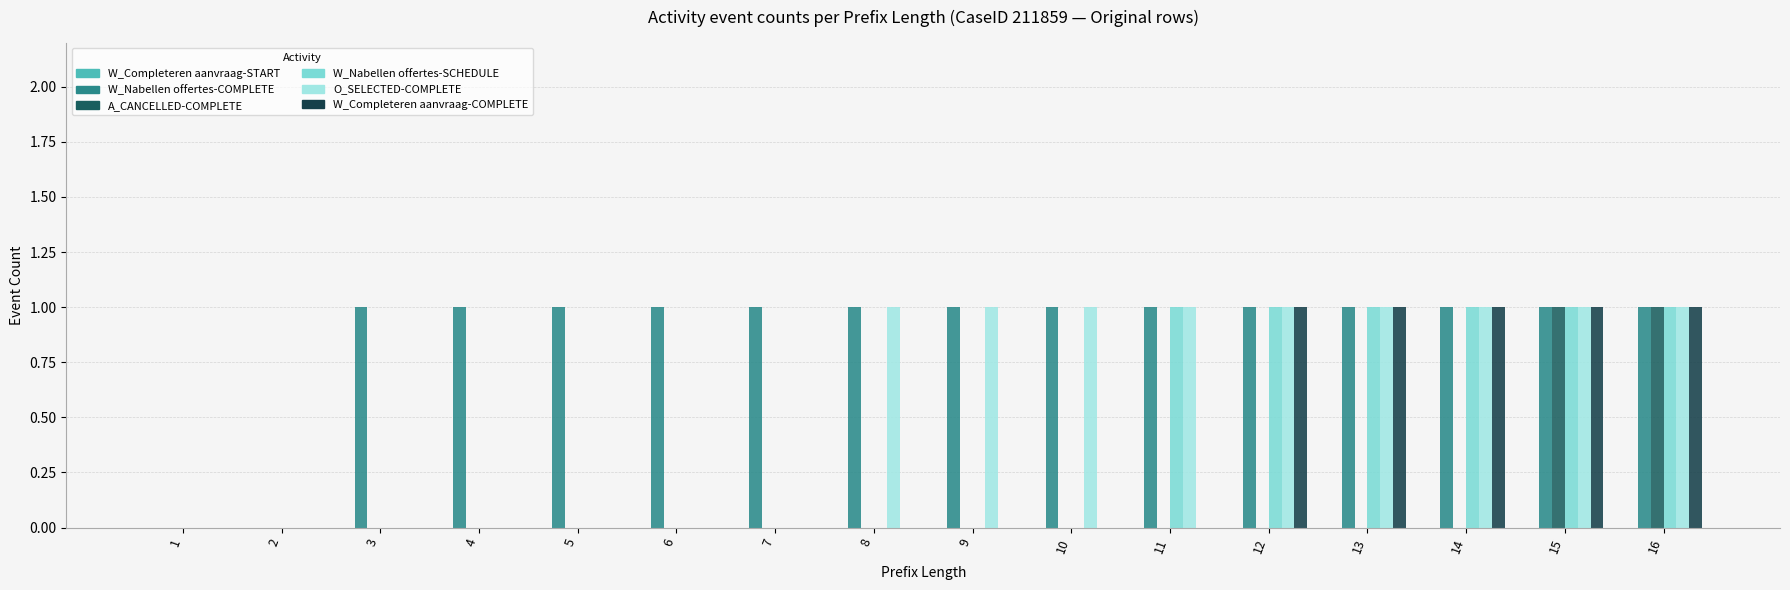

Between 13 and 12, which is larger?

13